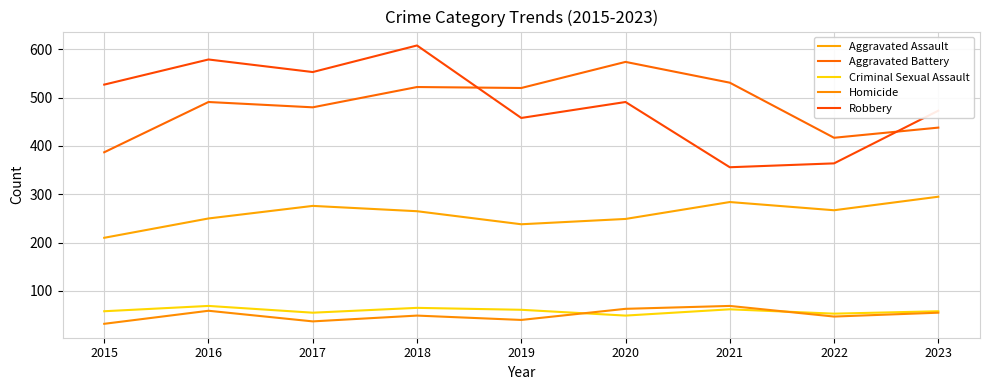

What is the difference between the Robbery values at 2019 and 2016?

121